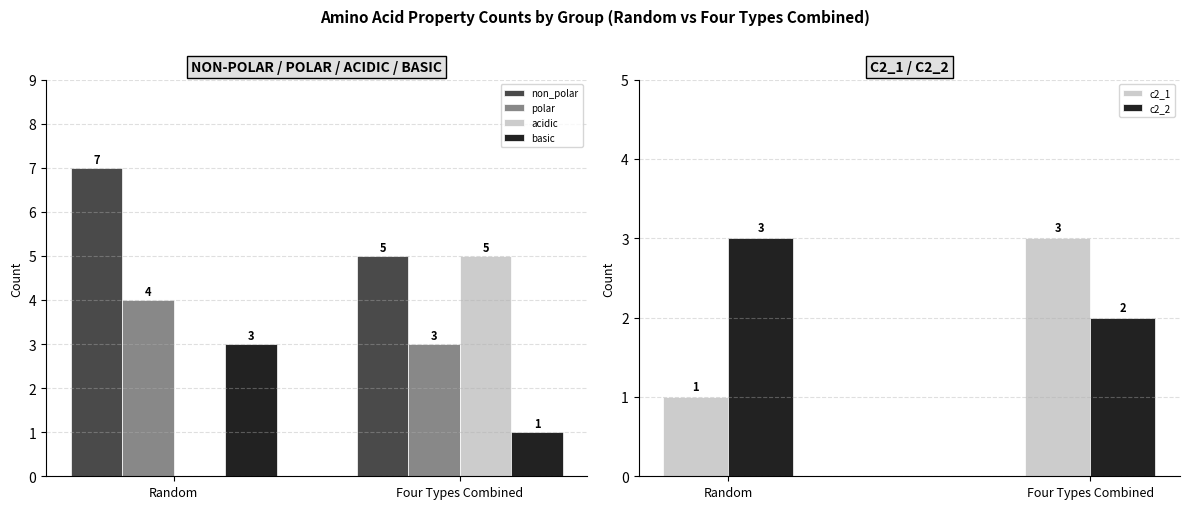

What is the difference between the maximum and minimum values in the non_polar series?

2